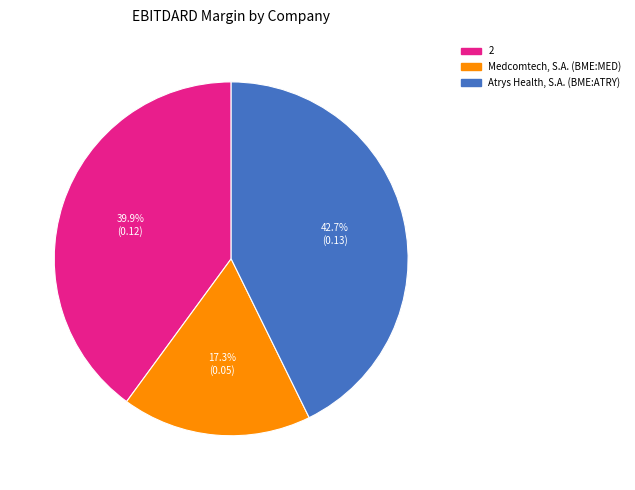

How many slices are in this pie chart?

3